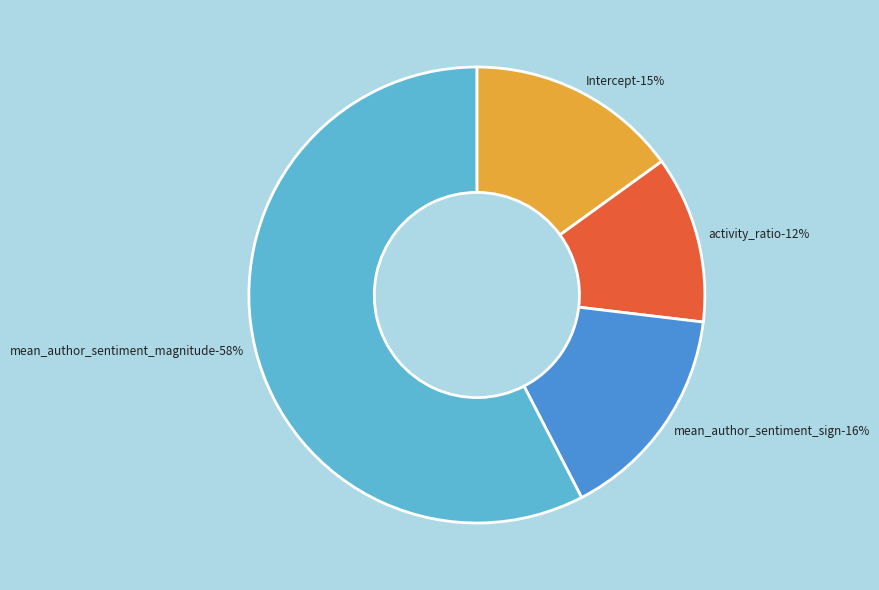

What percentage is the activity_ratio slice, to the nearest percent?

12%